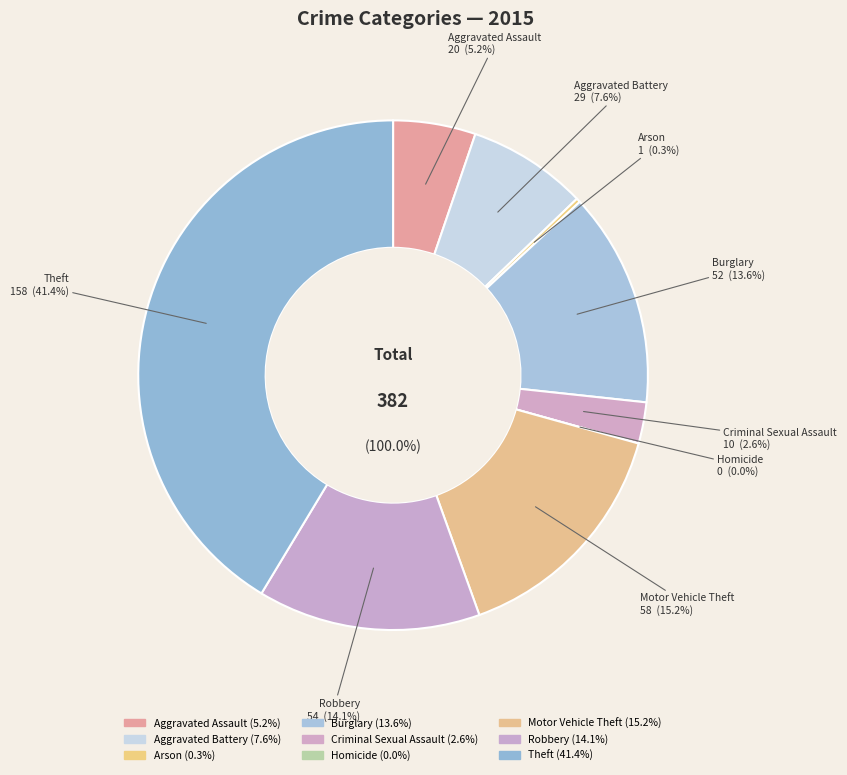

Is the sum of Aggravated Assault and Arson greater than half?

No